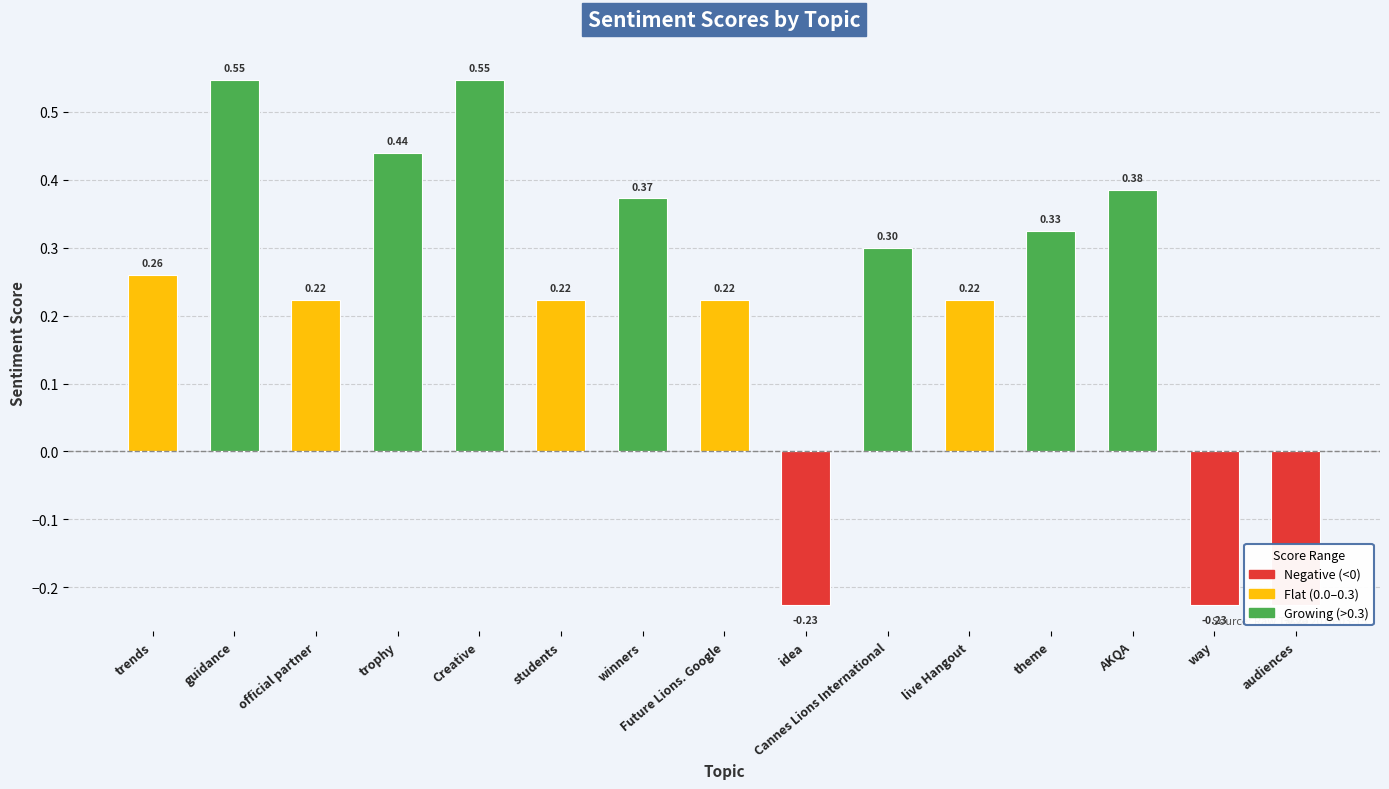

Which label corresponds to the smallest value in the chart?

idea